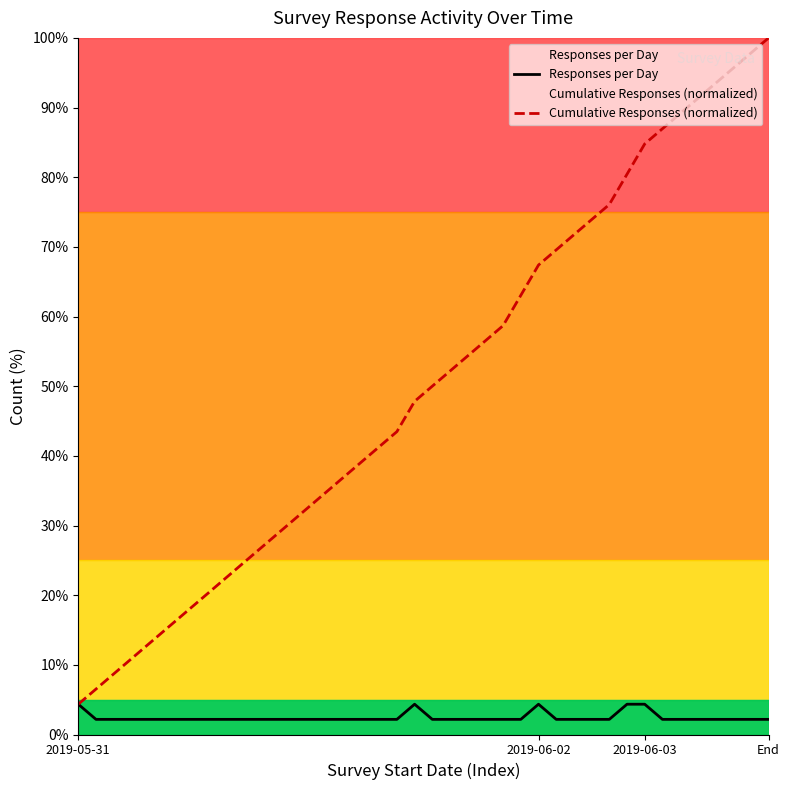

Does the chart have visible grid lines?

No